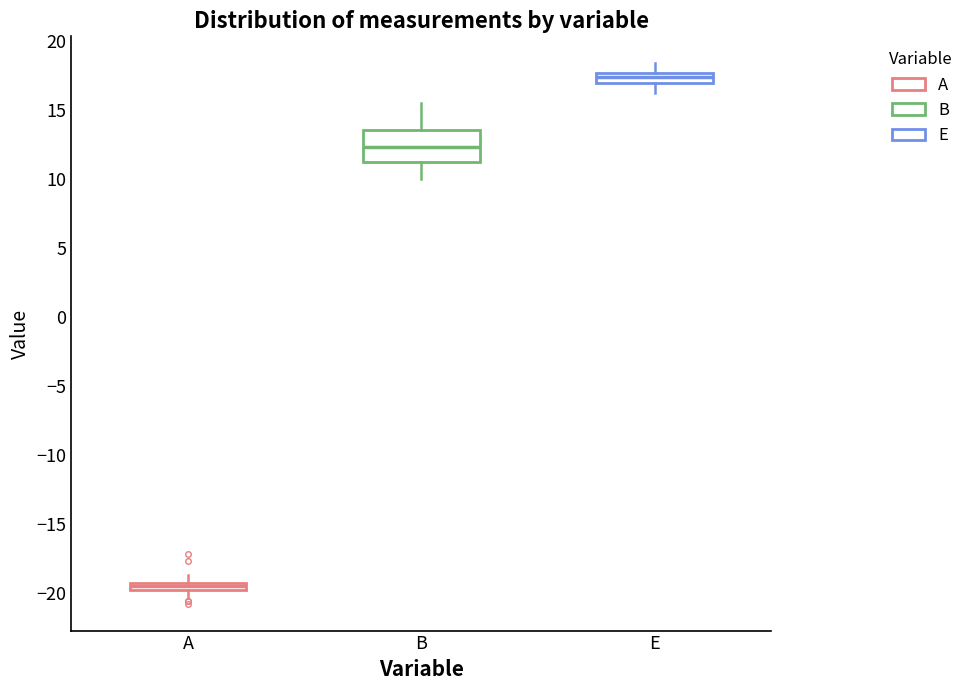

Where is the upper edge of the box for E on the y-axis? The values are not printed on the chart, so give them approximately, as read against the axis.

17.5